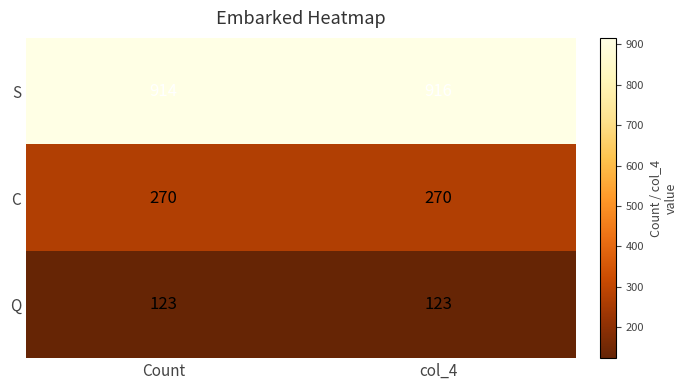

Rank the series by their average value, from lowest to highest.

Q, C, S